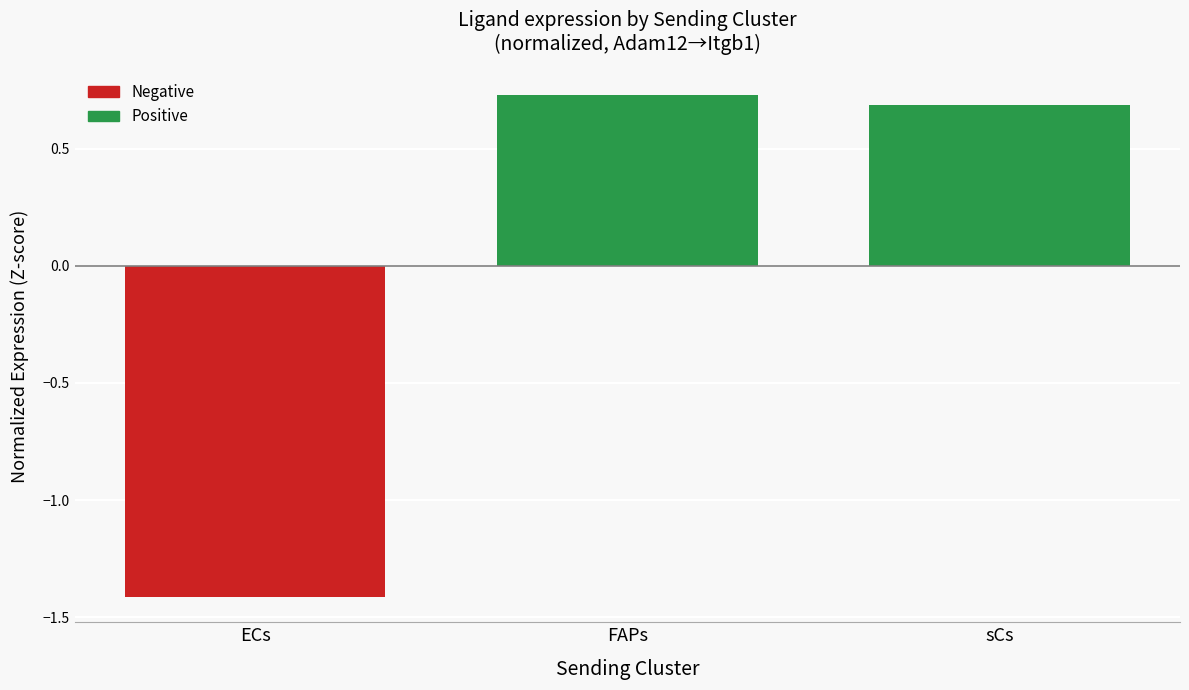

How many distinct data groups are displayed?

2